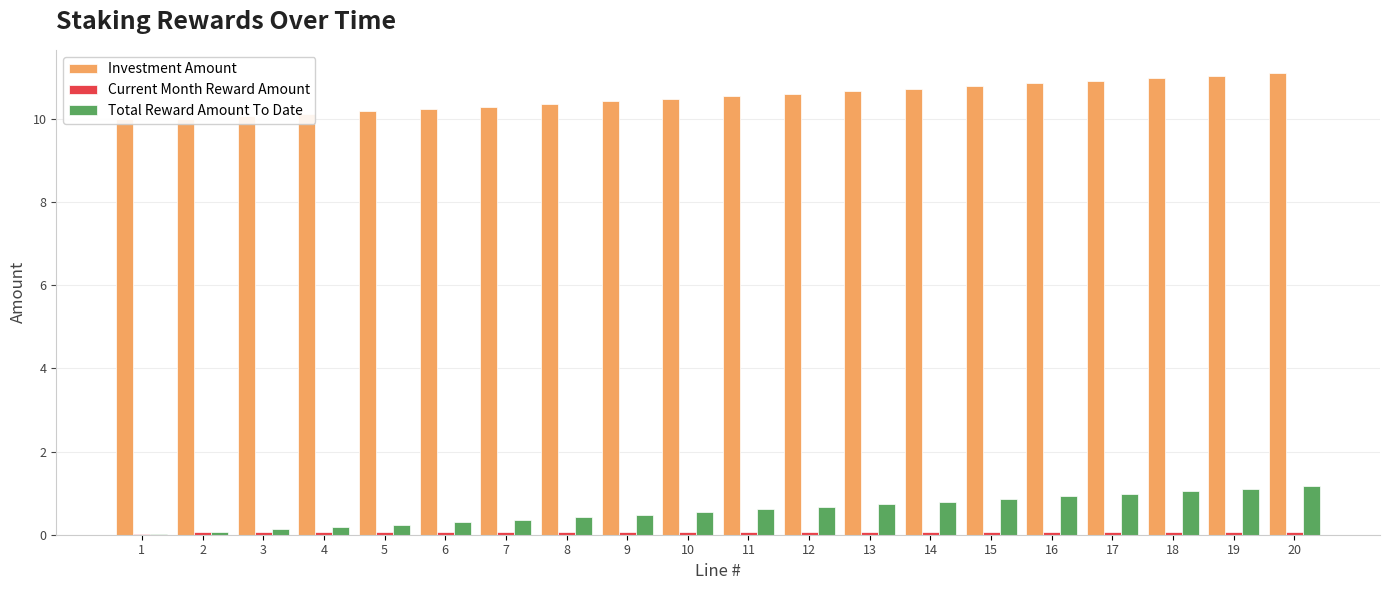

Count the number of data series in this chart.

3